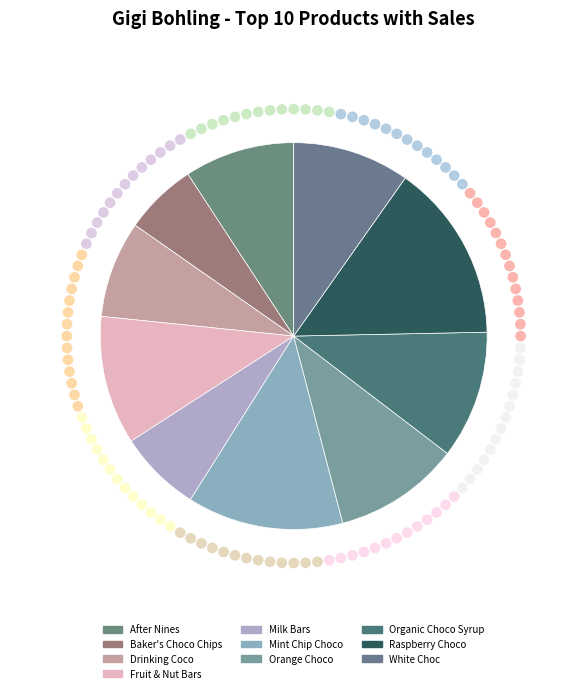

How many segments does this pie chart have?

10